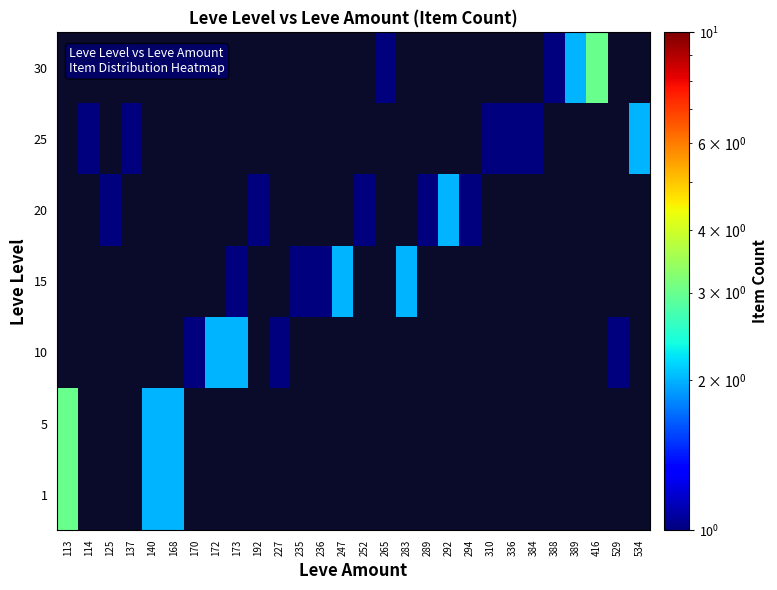

How many values in 20 are above zero?

6